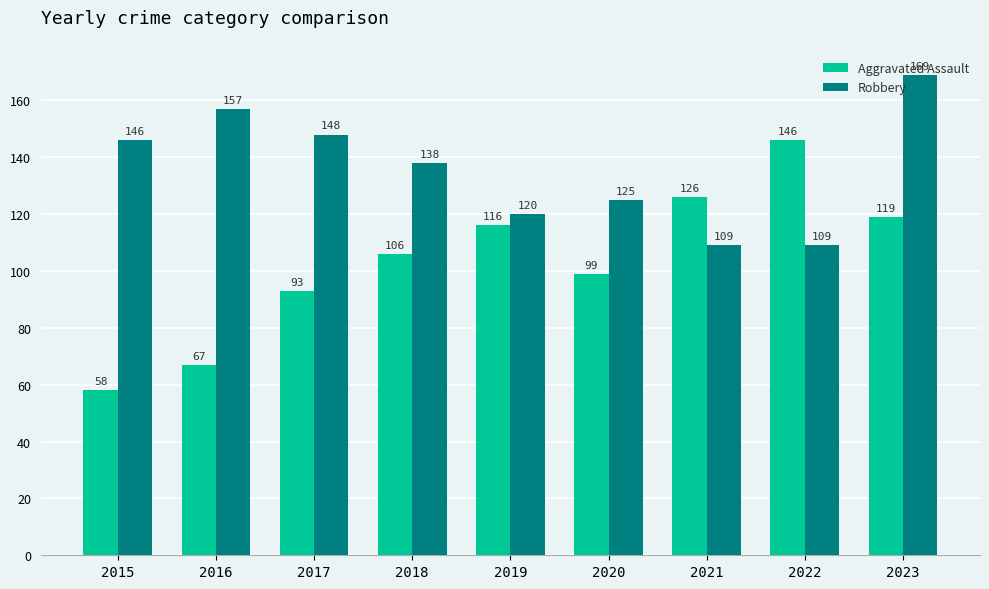

Rank the series by their average value, from lowest to highest.

Aggravated Assault, Robbery